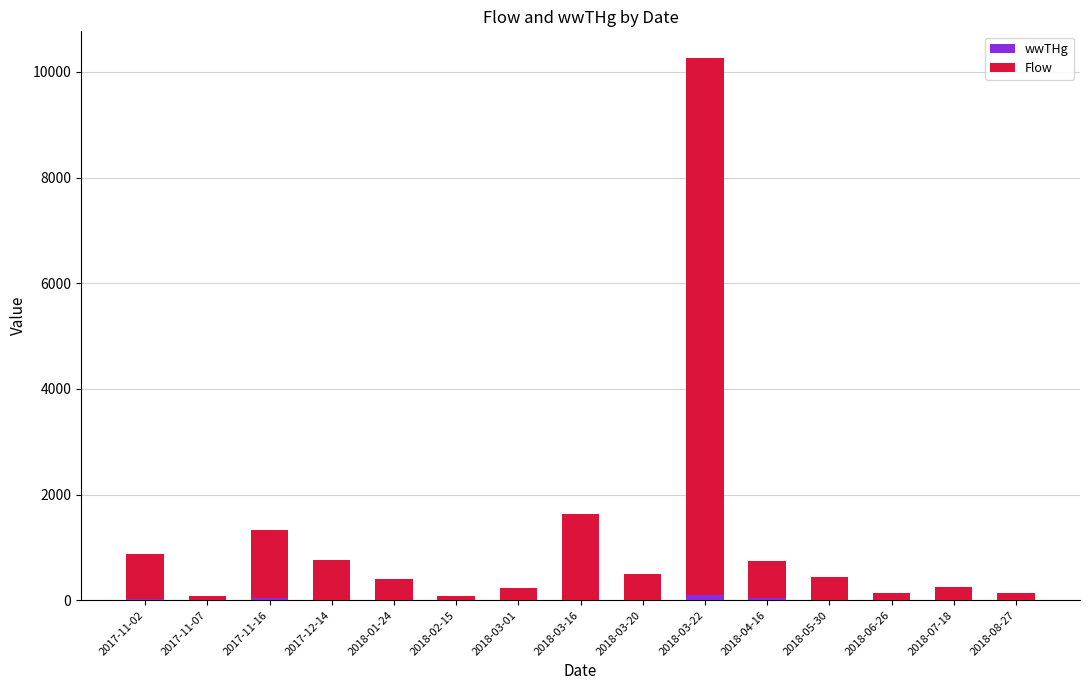

At which category is the sum across all series the highest?

2018-03-22